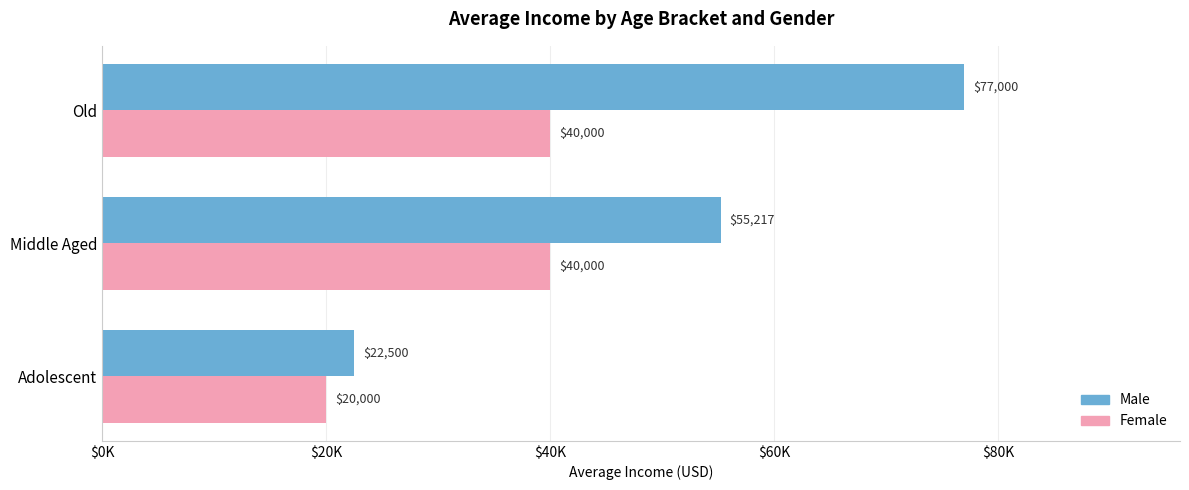

What are all the series names shown in the legend?

Male, Female